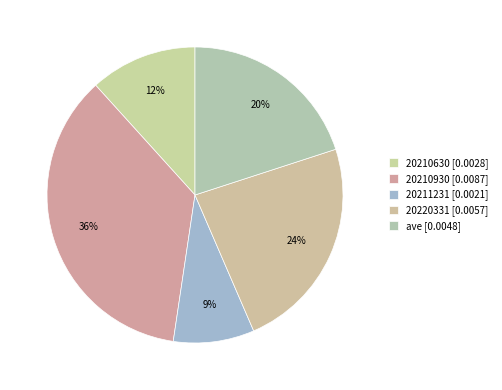

How many segments does this pie chart have?

5